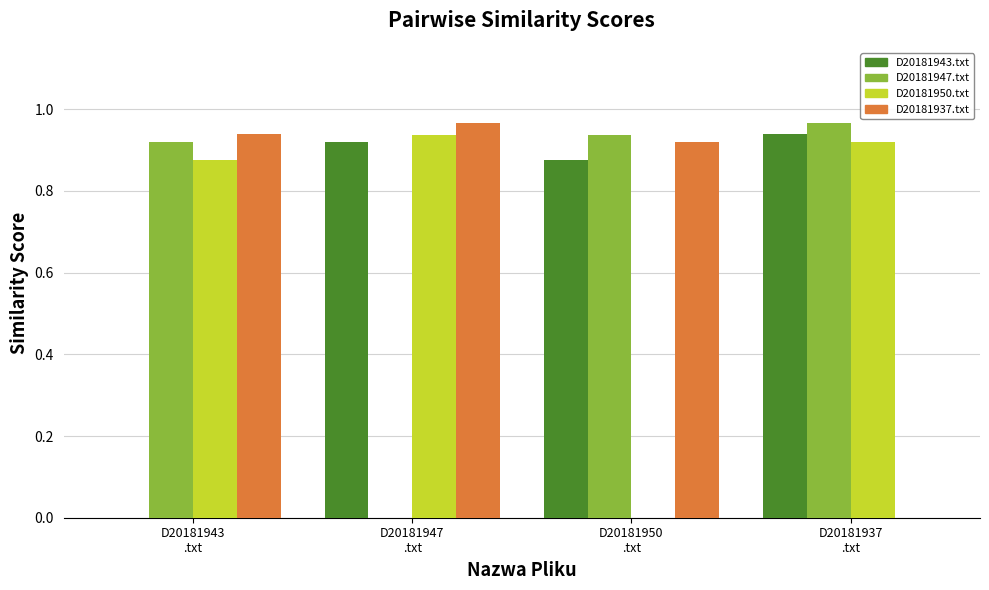

What is the sum of all D20181937.txt values?

2.8